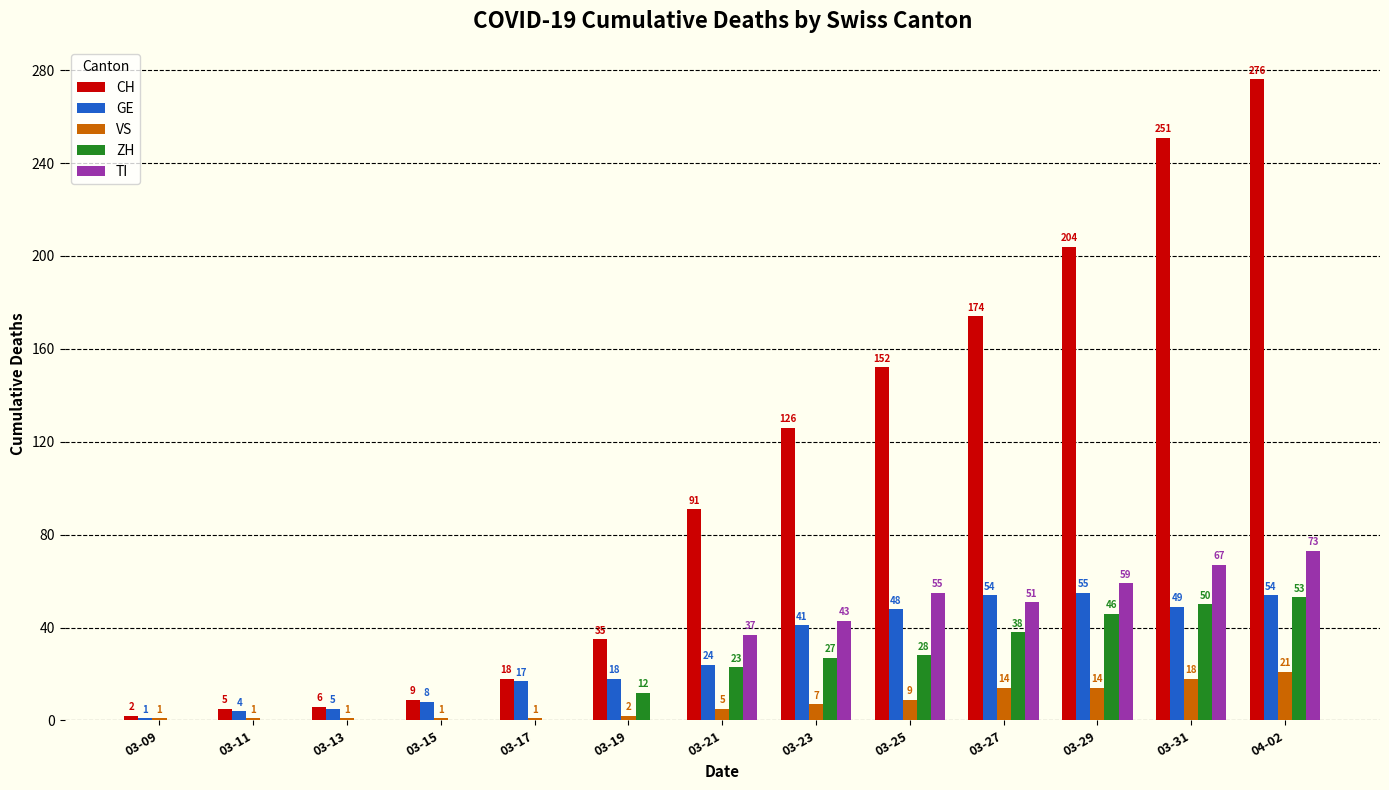

Are the bars horizontal?

No